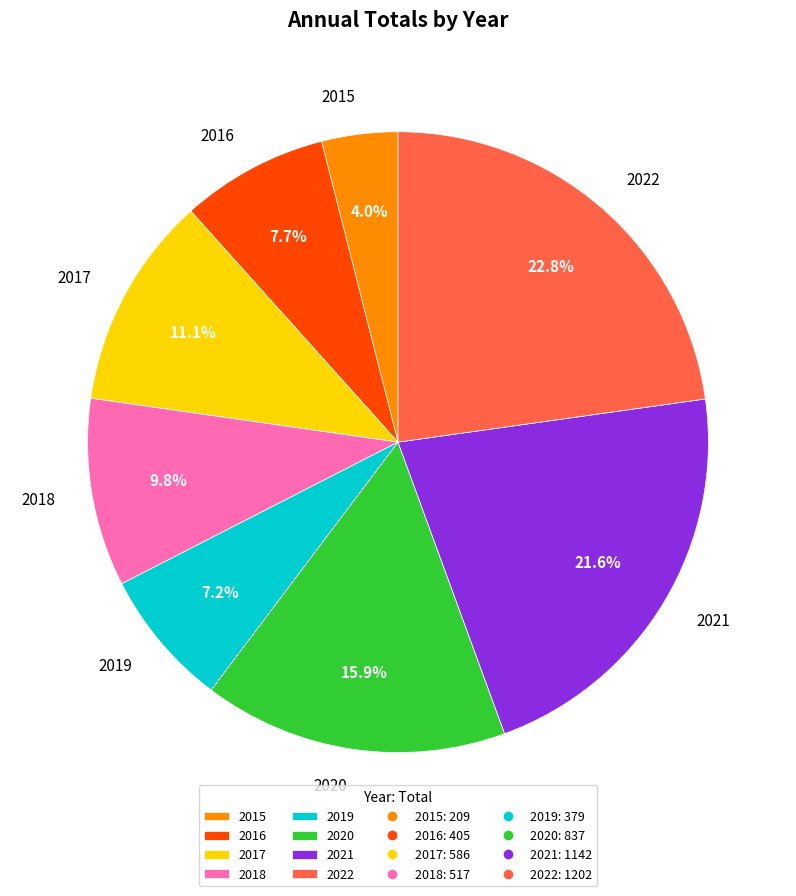

Between 2015 and 2019, which is larger?

2019